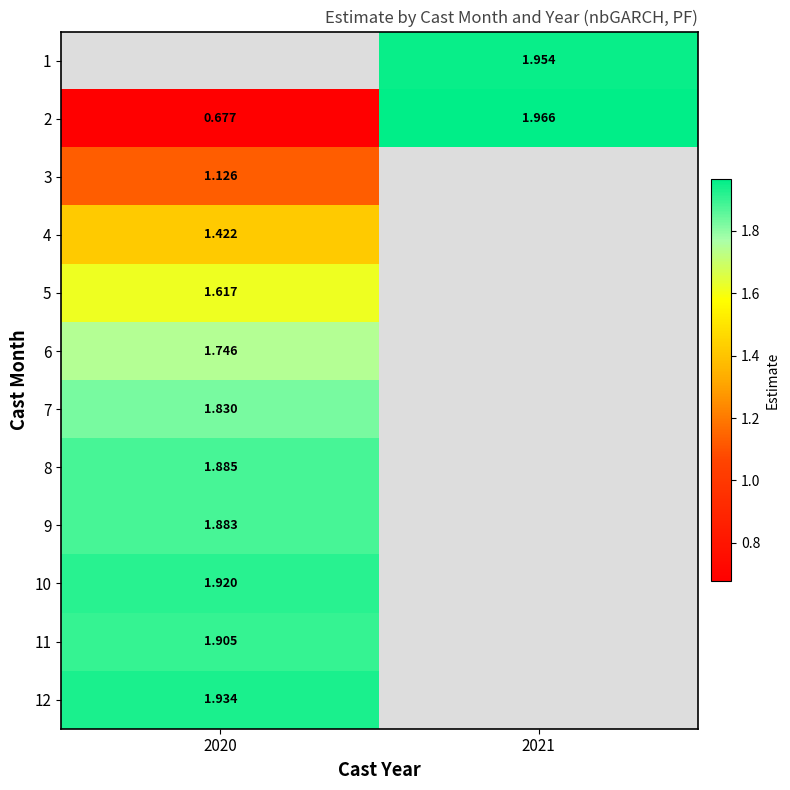

True or false: 5 has a value of 2.9 at 2020.

False